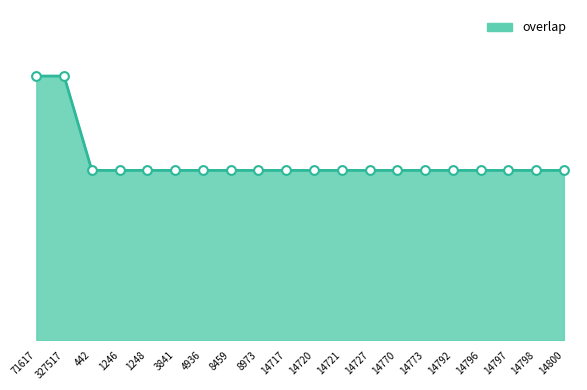

Approximately how many times larger is the value at 3841 compared to 14721?

1.0